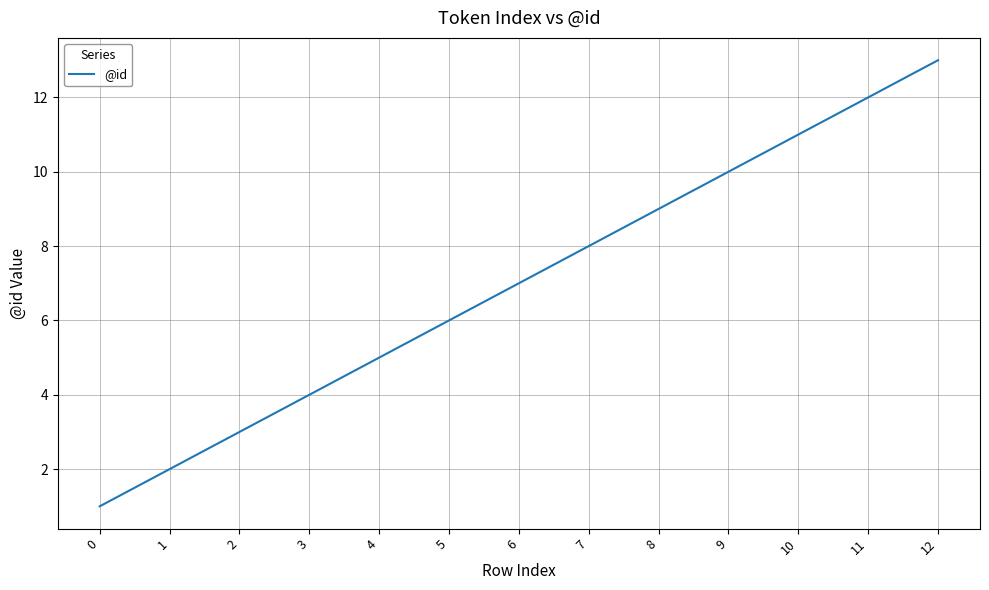

Is this an area chart (filled region under the line)?

No